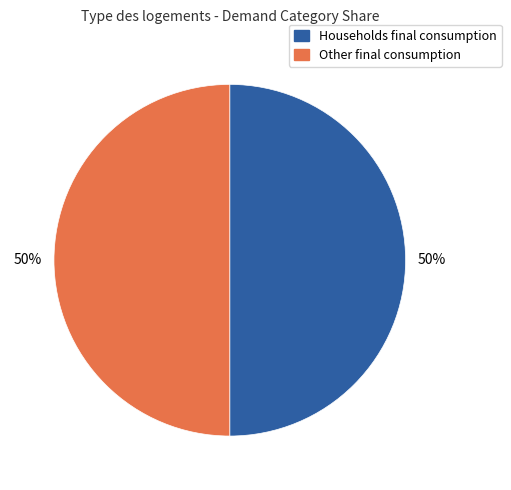

To the nearest percent, what is the average slice percentage?

50%